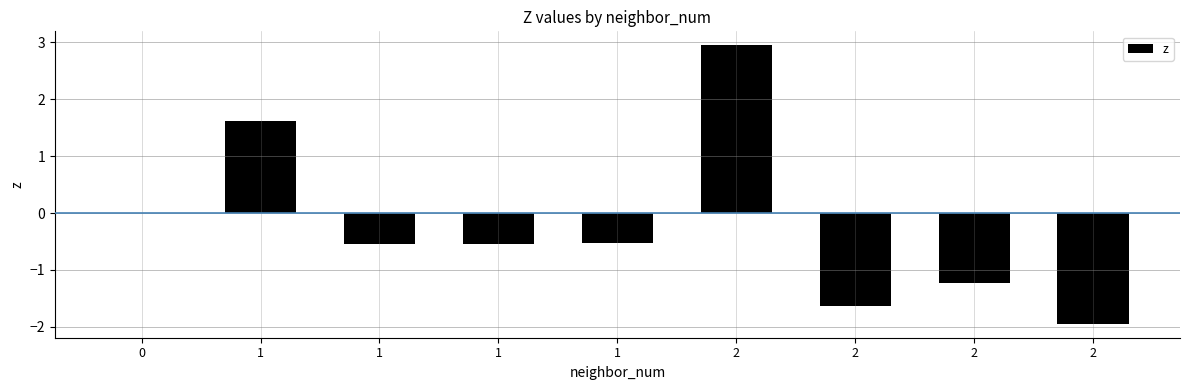

How many distinct data groups are displayed?

1